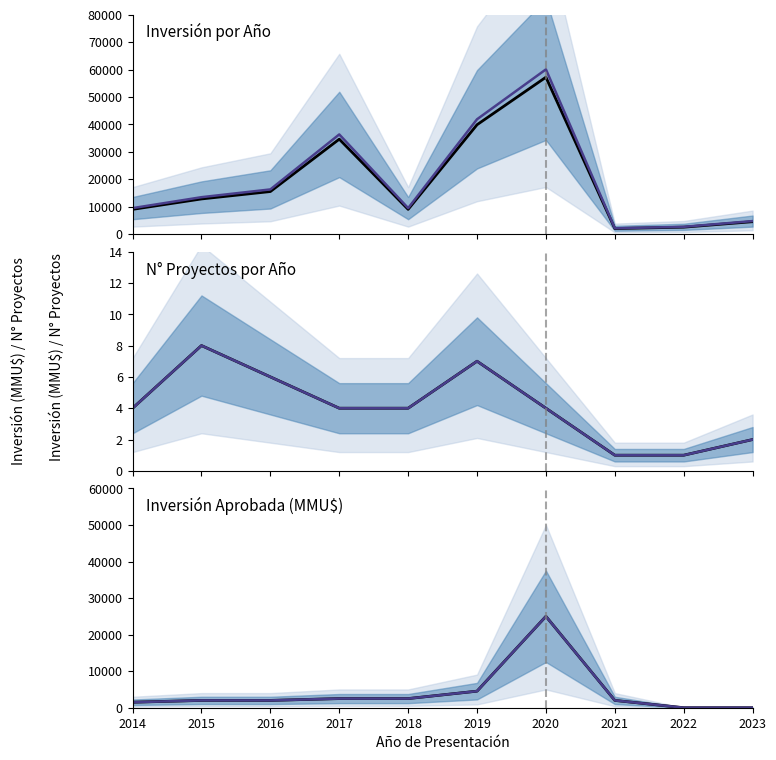

How many interior local peaks does the Median projection series have?

1